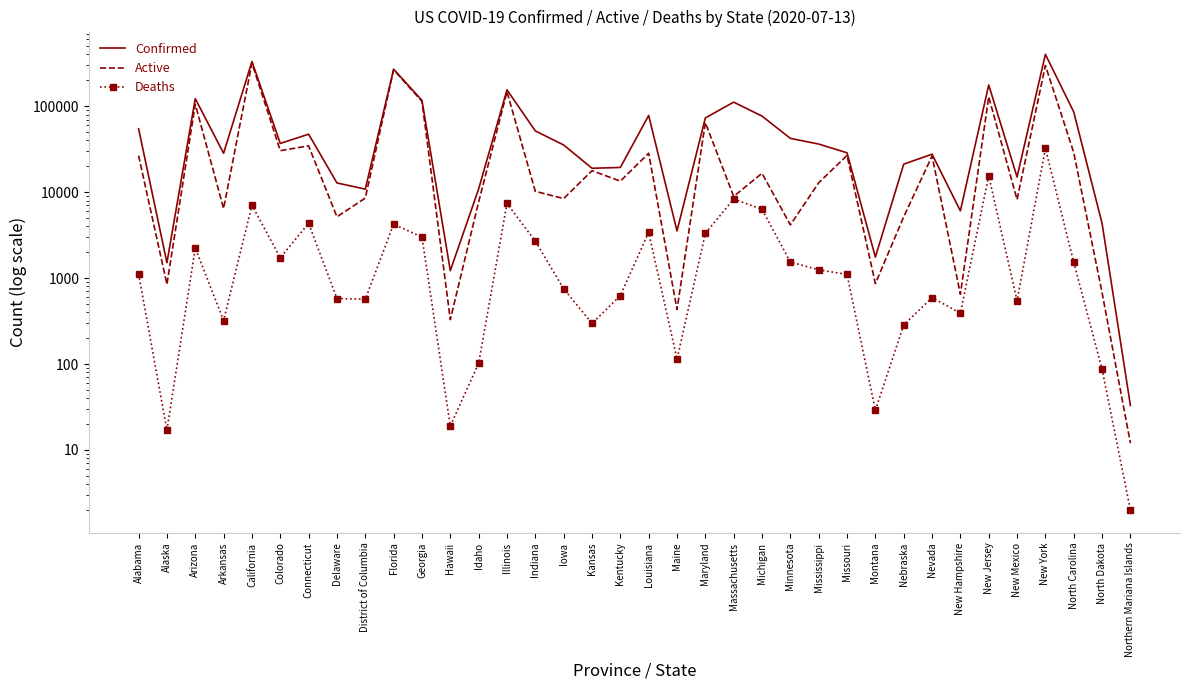

What is the value of the Deaths point at the 8th from the left?

579